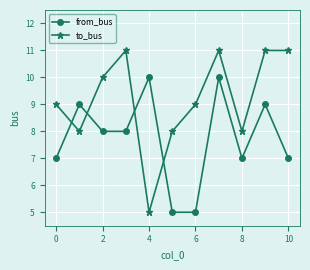

Does the chart display data point markers on the line(s)?

Yes